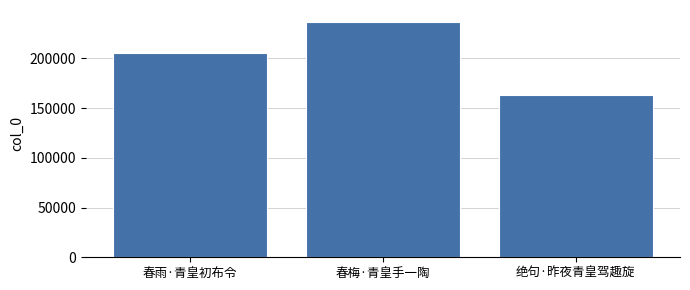

Reading right to left, extract all data points from this chart.

绝句·昨夜青皇驾趣旋=163514	春梅·青皇手一陶=236753	春雨·青皇初布令=205223